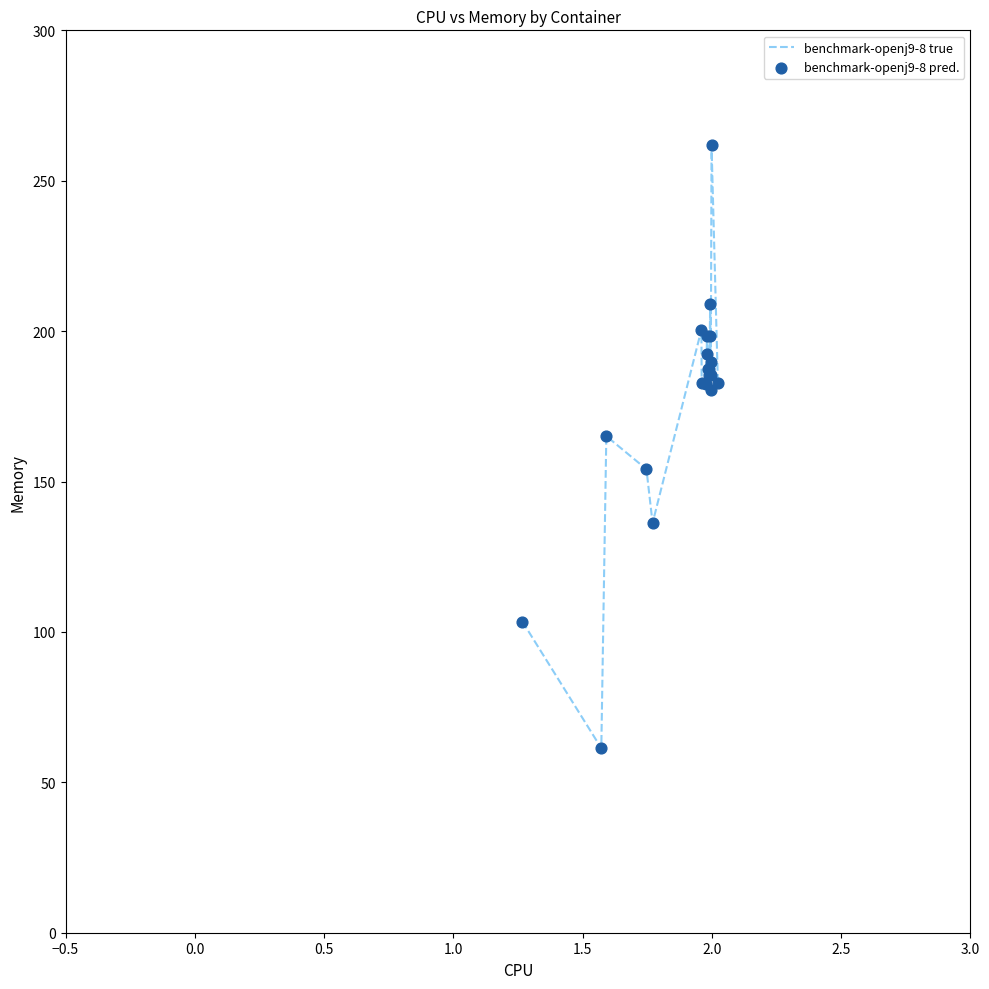

What is the maximum value shown in the chart?

261.8